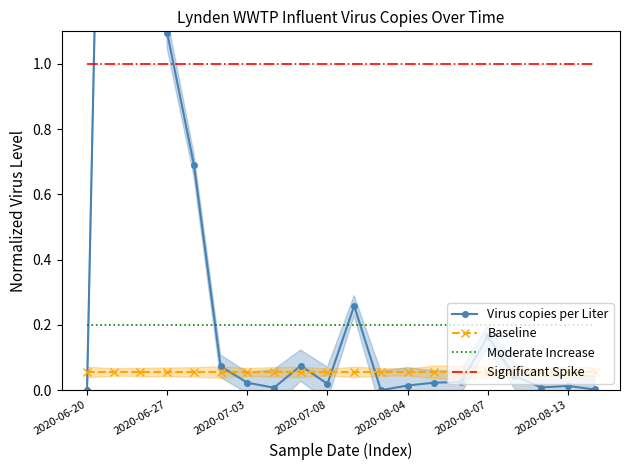

How many lines are shown in the chart?

4